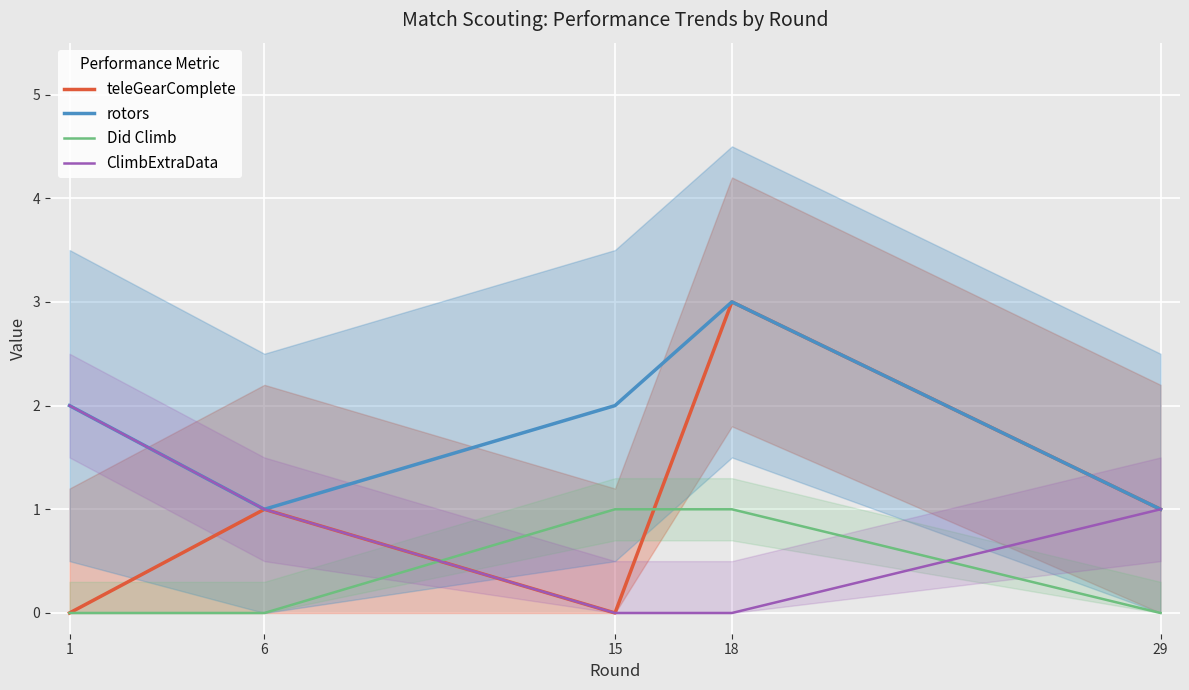

True or false: ClimbExtraData has more than 2 interior local peaks.

False